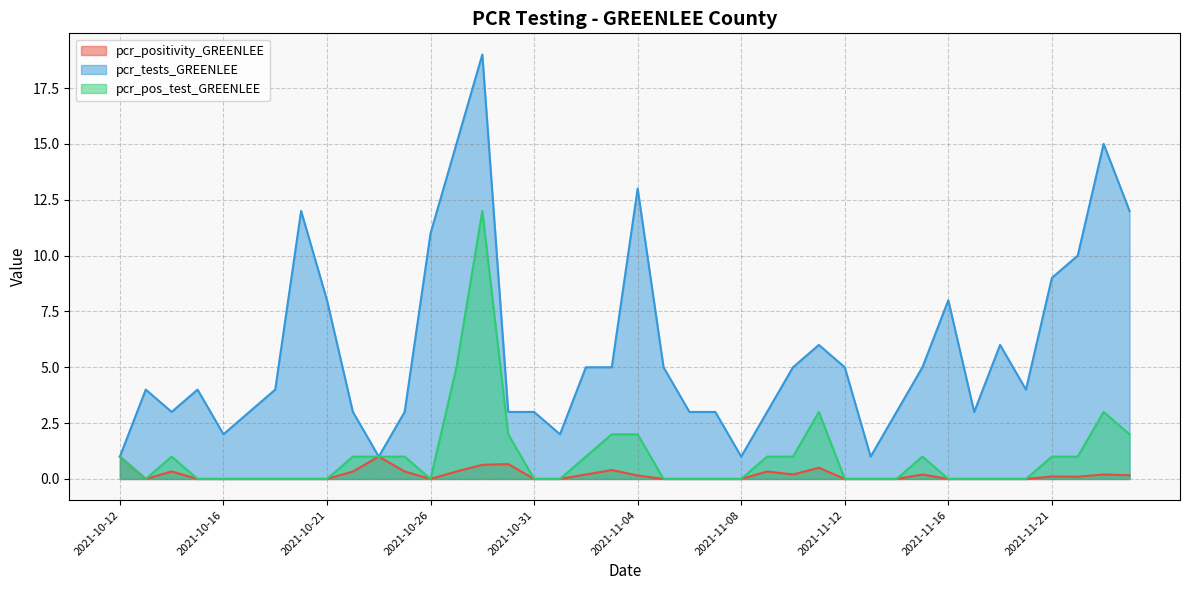

What is the label of the 26th point from the right?

2021-10-29